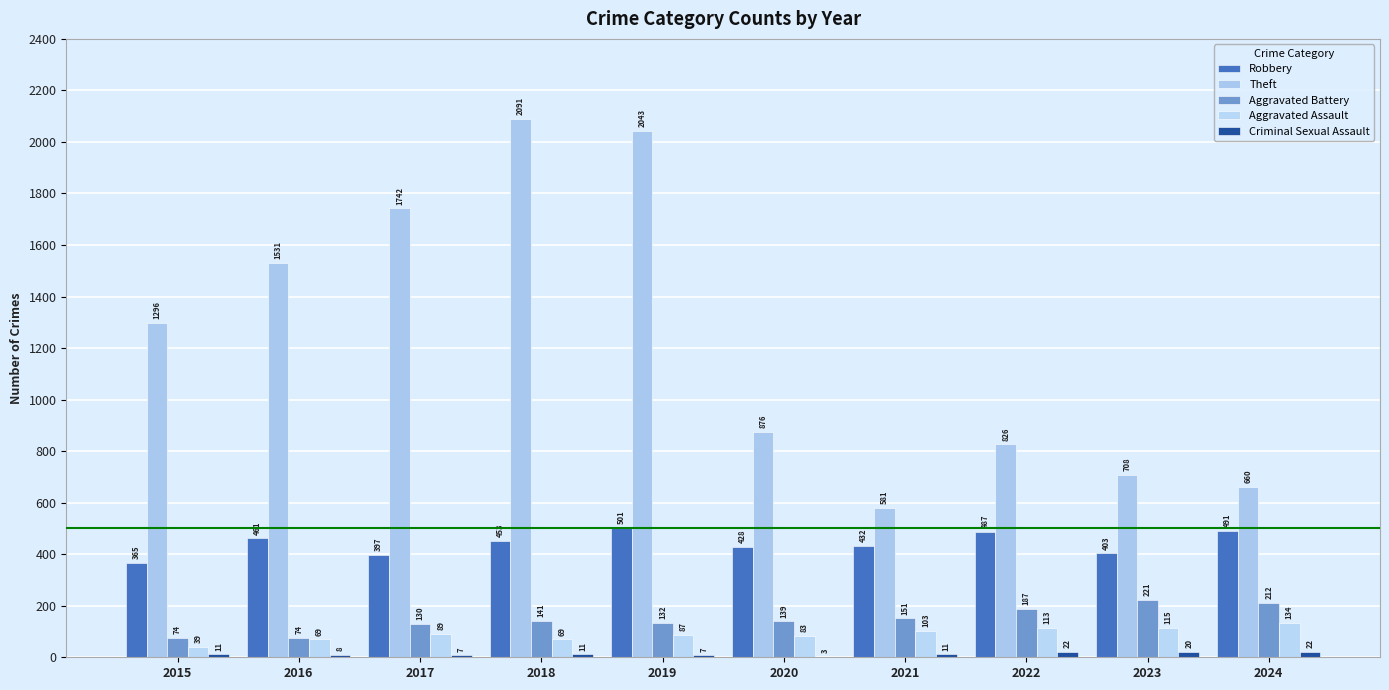

What is the value of the Robbery bar at the 2nd from the left?

461